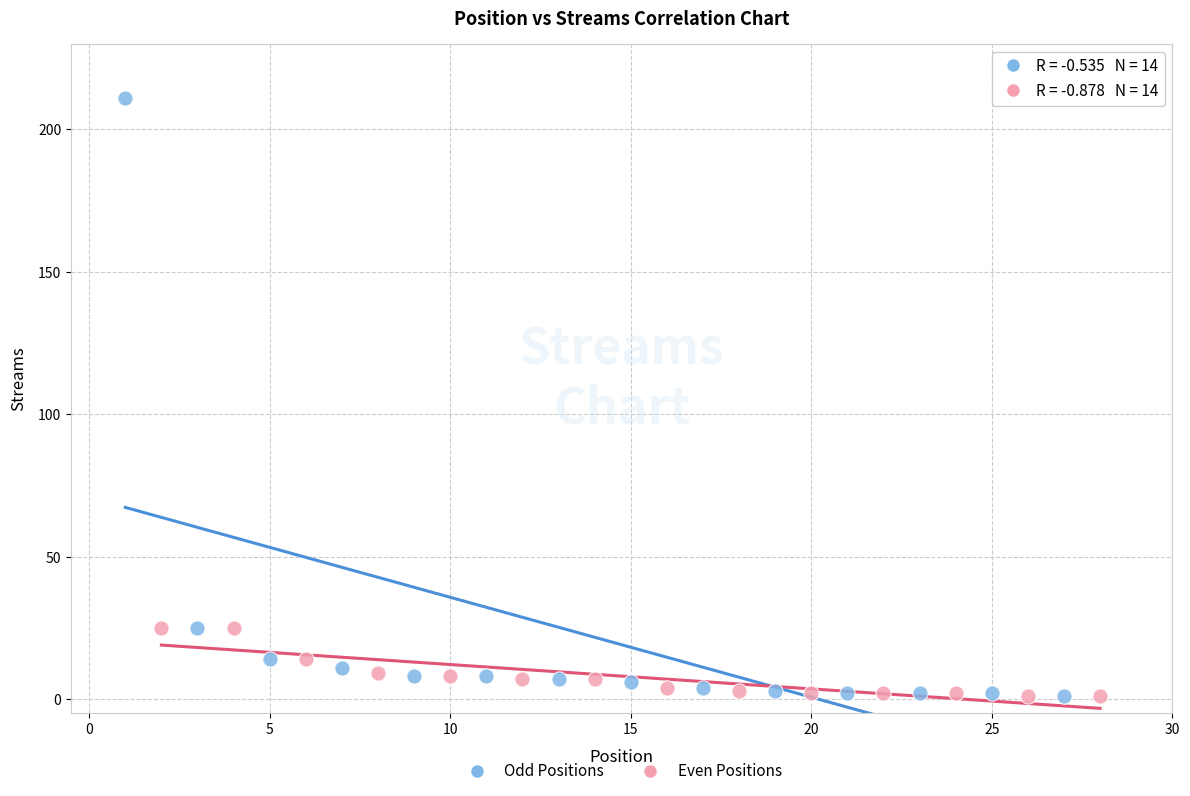

Which series has the widest spread of Y values?

Odd Positions